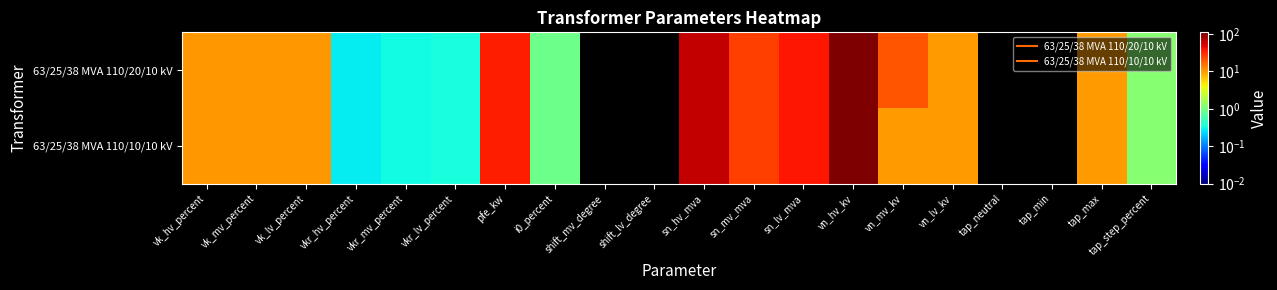

What is the maximum value shown in the chart?

110.0